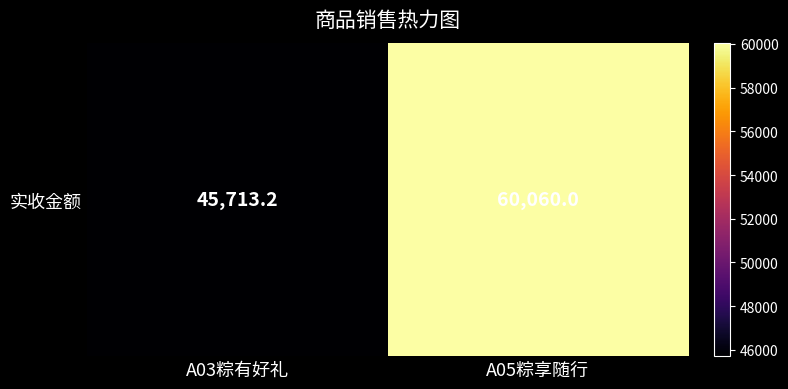

Is it true that the value at A03粽有好礼 is 45713.2?

True